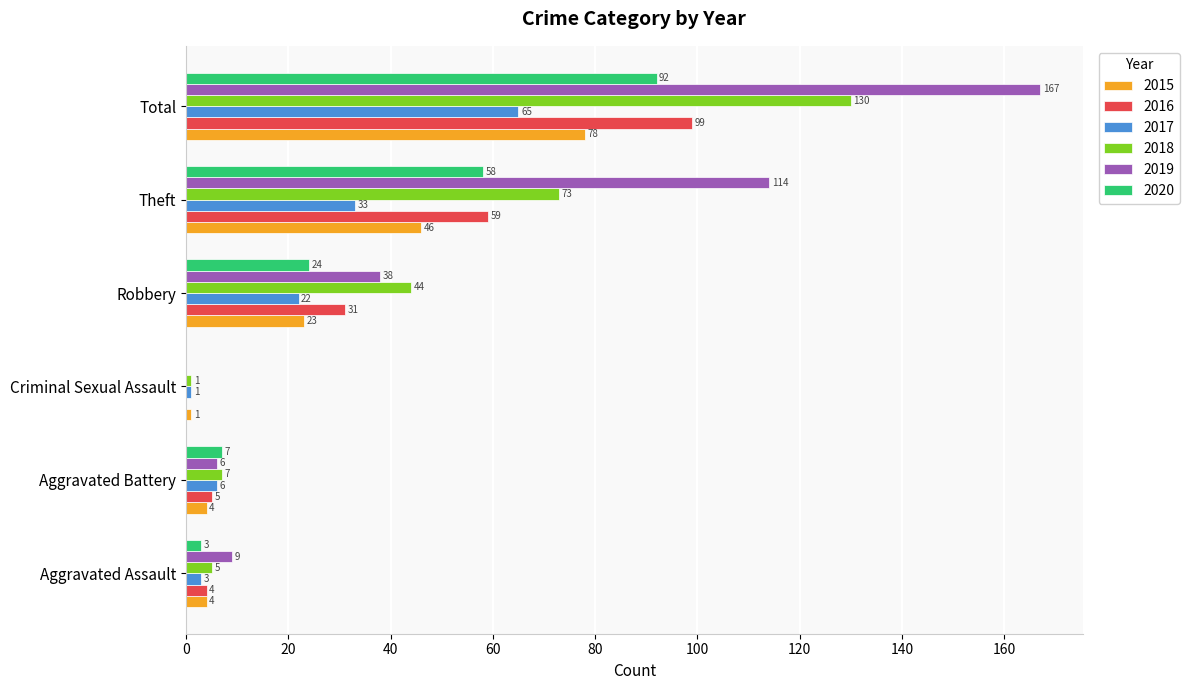

Read the 2018 value at Theft.

73